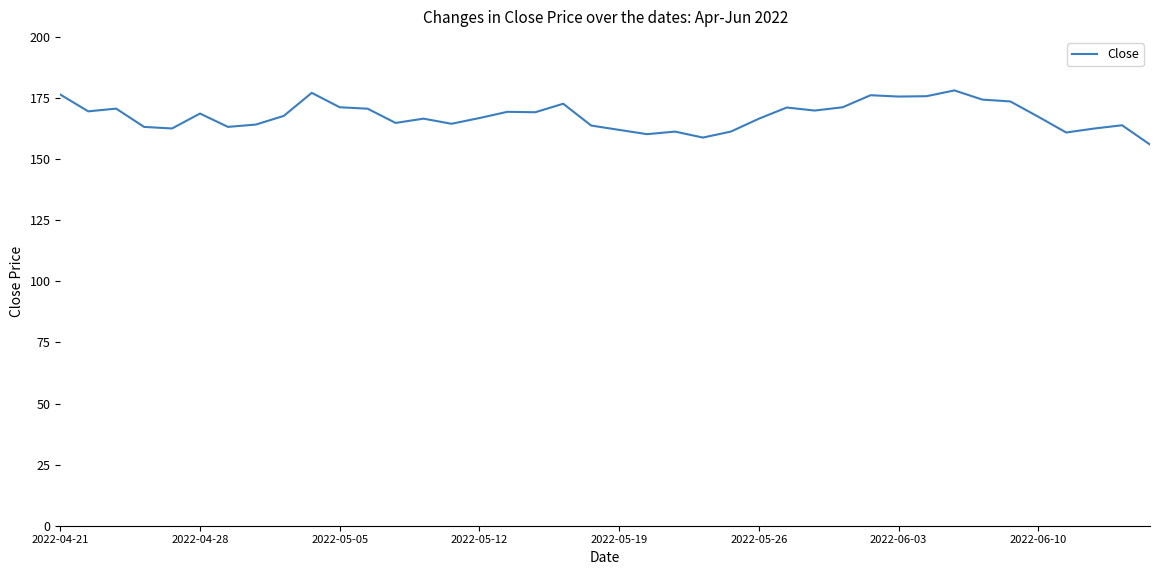

What is the minimum value shown in the chart?

155.9